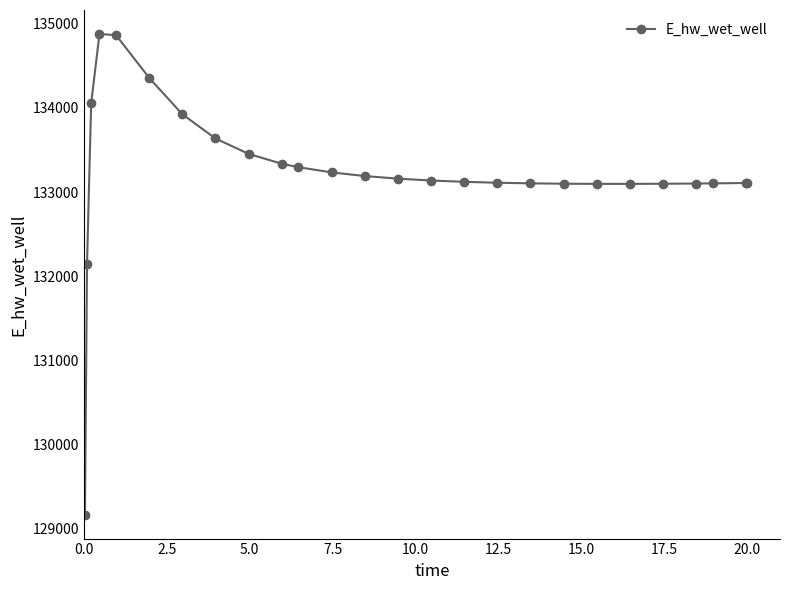

What is the maximum value shown in the chart?

134879.2